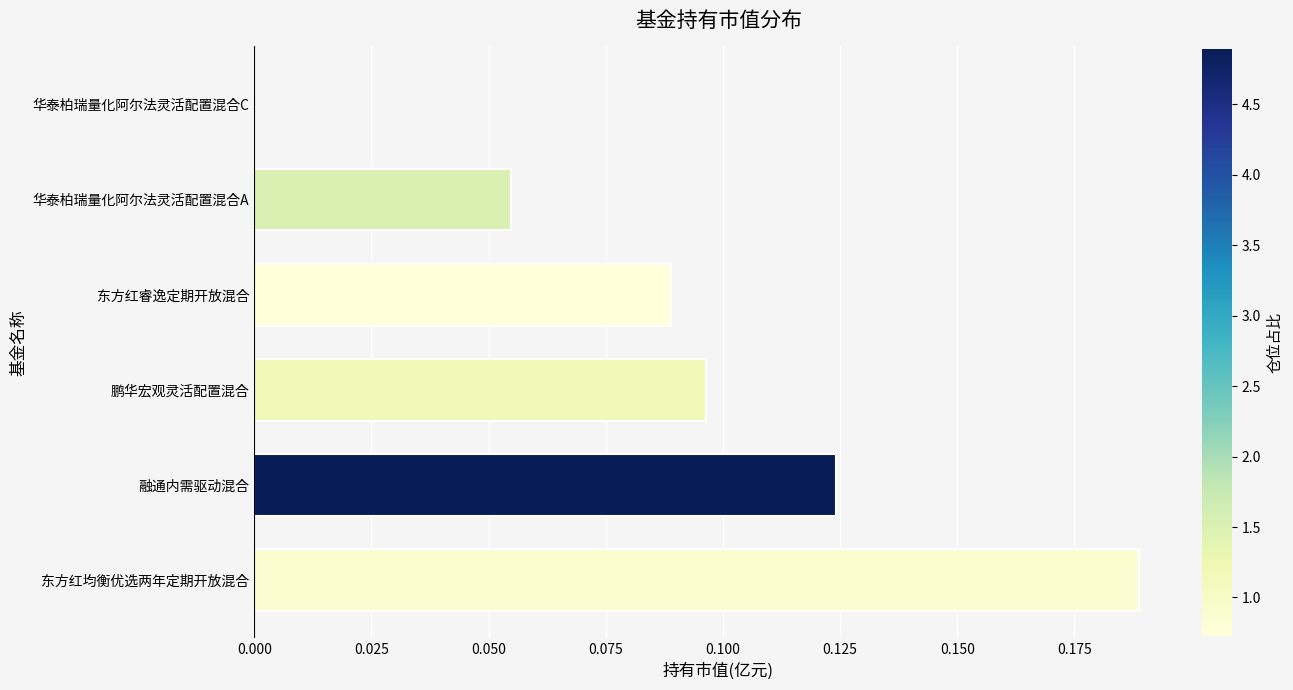

At which category does the chart reach its peak across all series?

东方红均衡优选两年定期开放混合